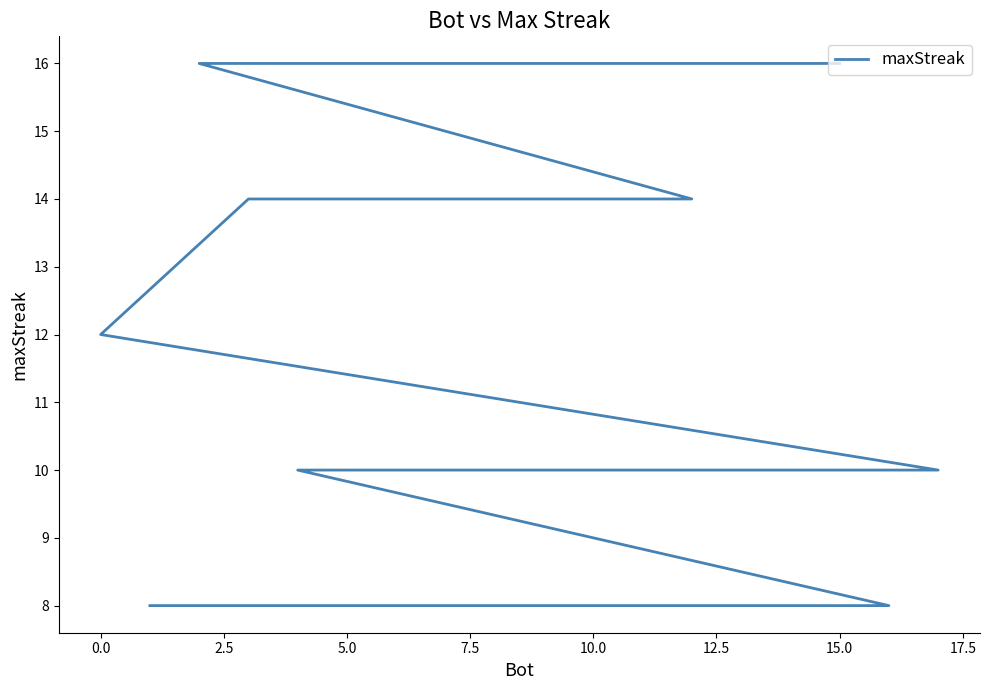

What is the difference between the second highest and second lowest values?

8